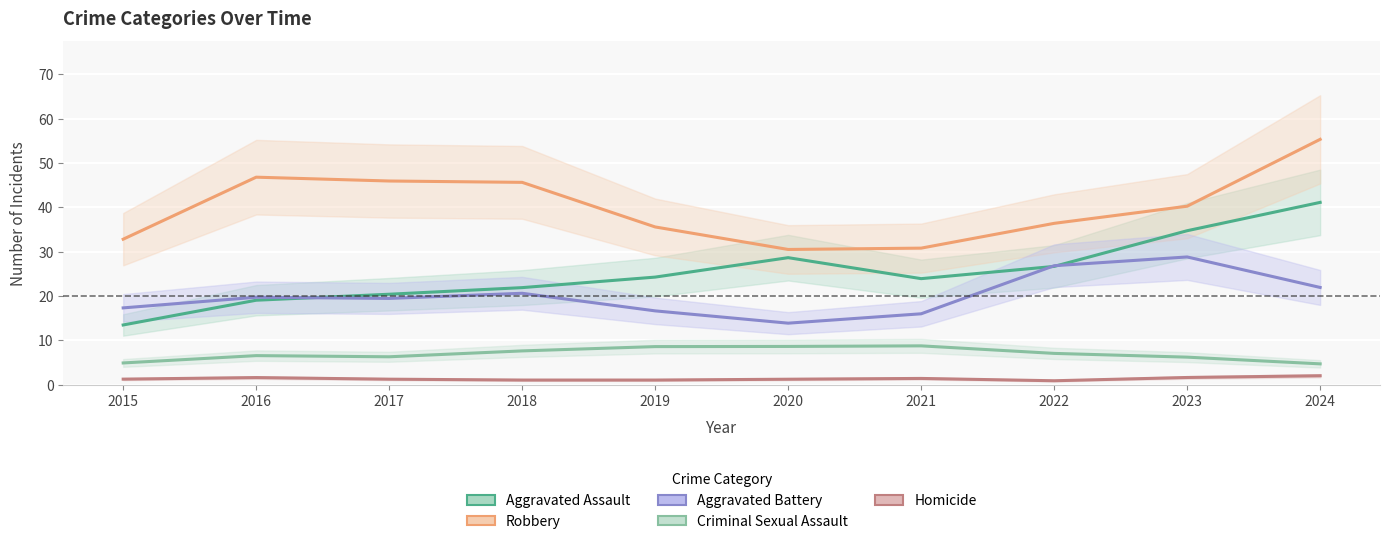

At which category does Aggravated Battery reach its first local peak?

2016